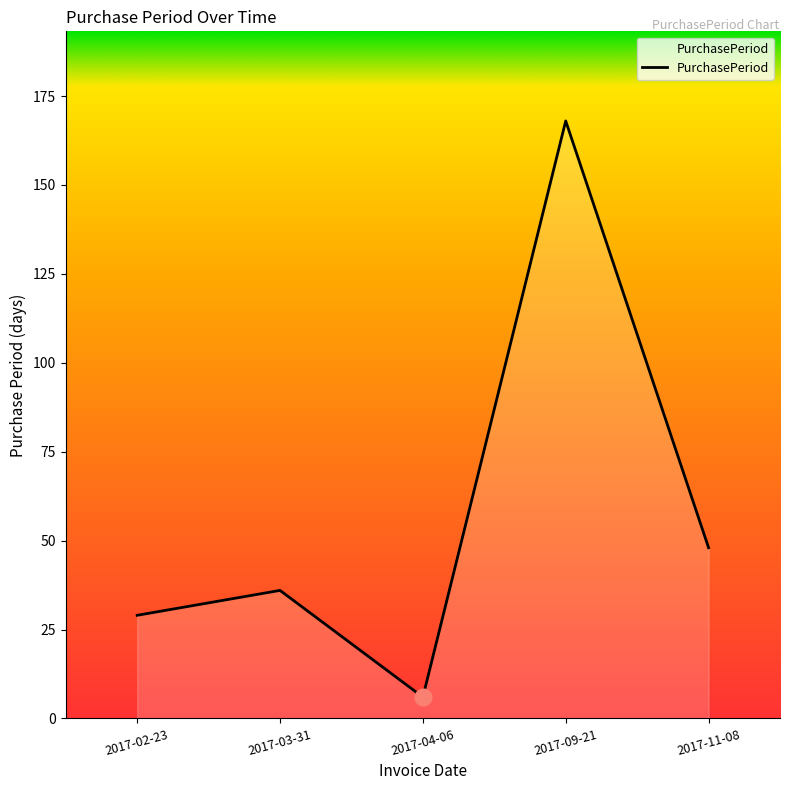

What is the difference between the values at 2017-03-31 and 2017-04-06?

30